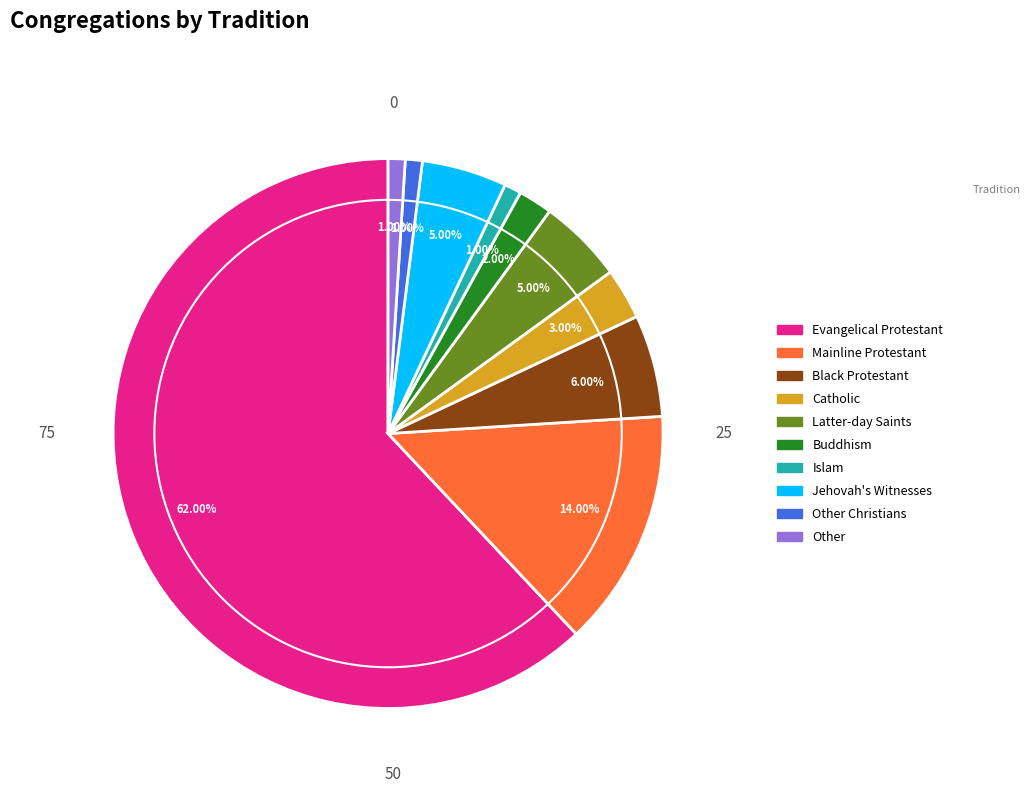

Which slice is the largest?

Evangelical Protestant